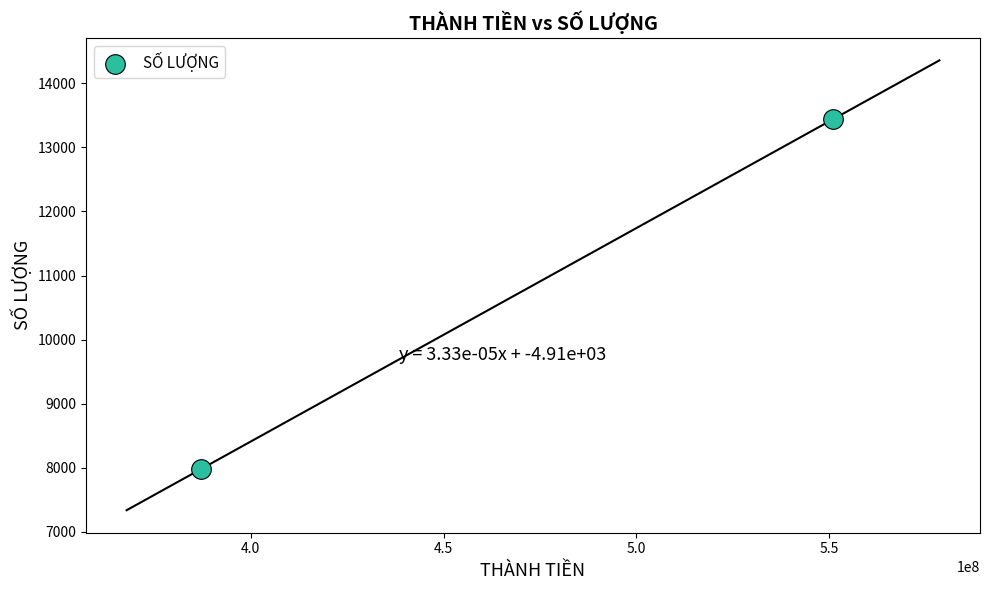

What is the average Y value?

10711